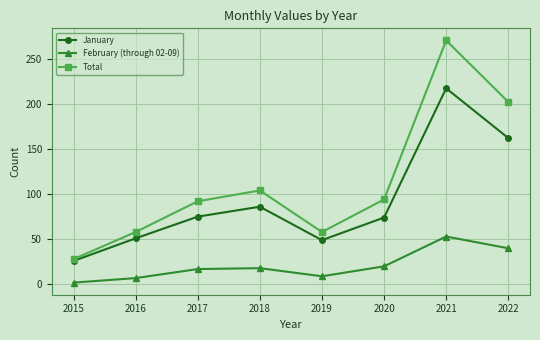

Which series has the widest spread of values?

Total